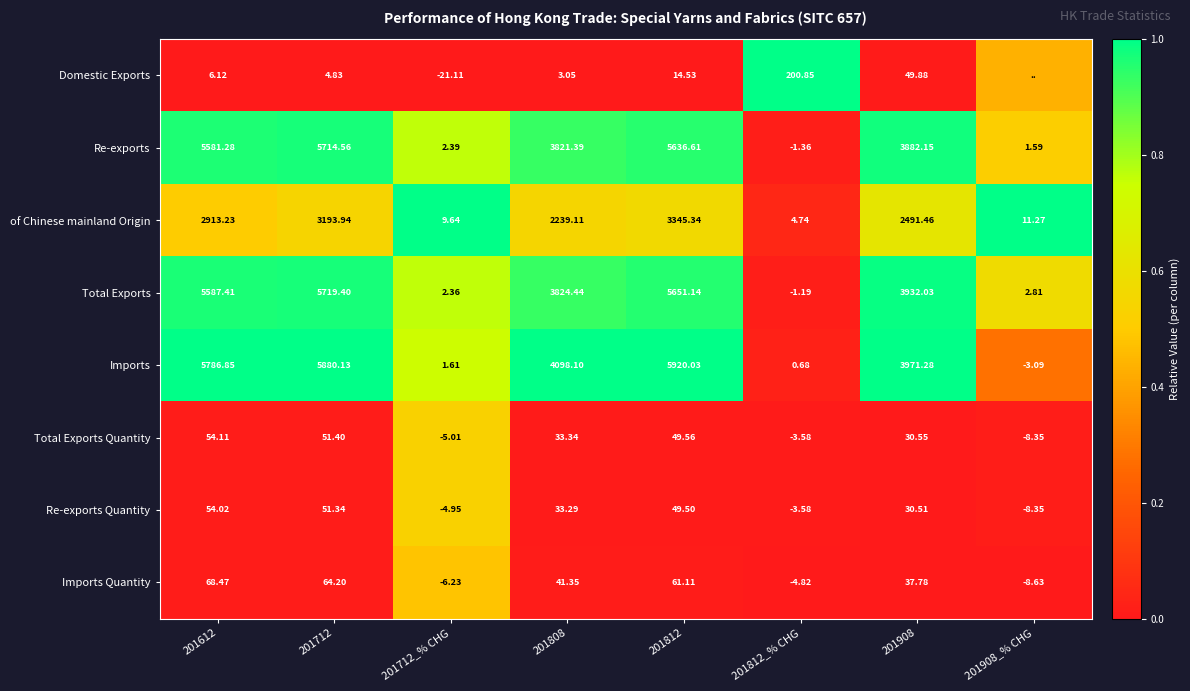

Between 201712 and 201908, which series saw the biggest shift?

Imports